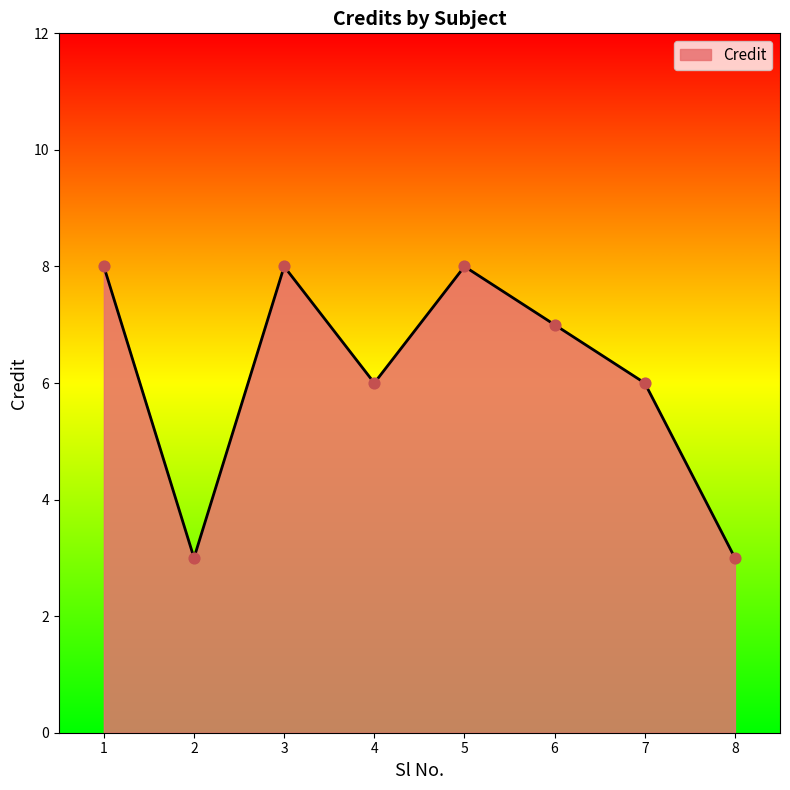

Approximately how many times larger is the value at 7 compared to 8?

2.0